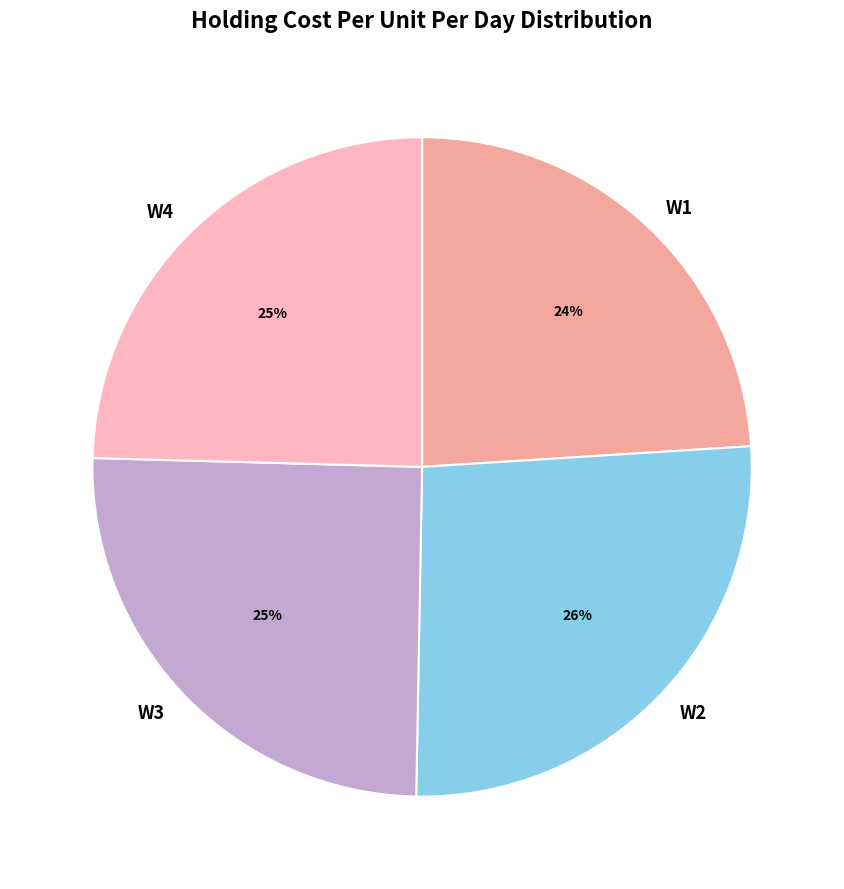

What is the smallest slice in the pie chart?

W1